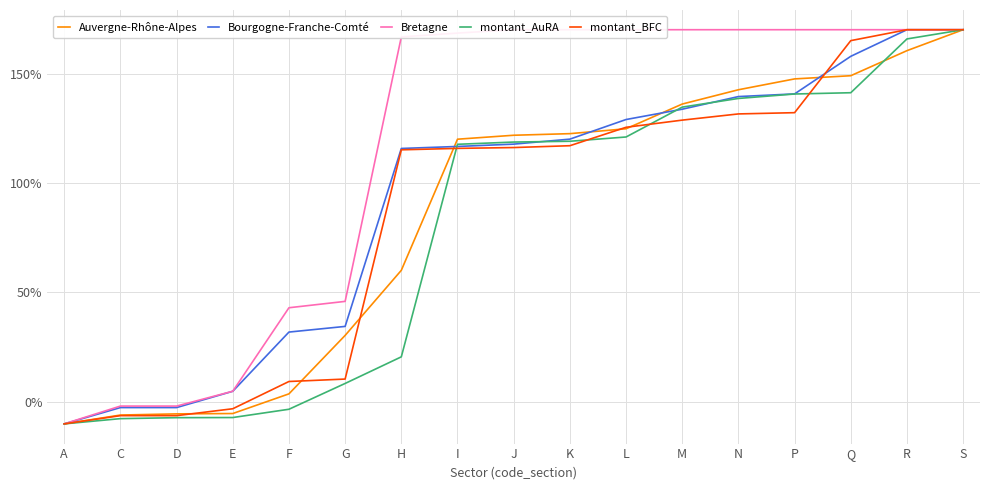

How many data points in montant_AuRA are less than 118?

8